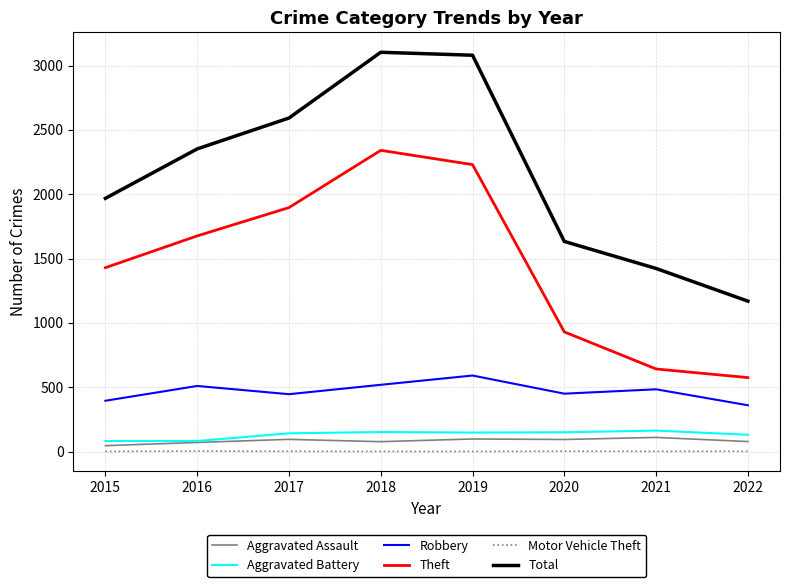

True or false: Theft has a value of 1081 at 2016.

False